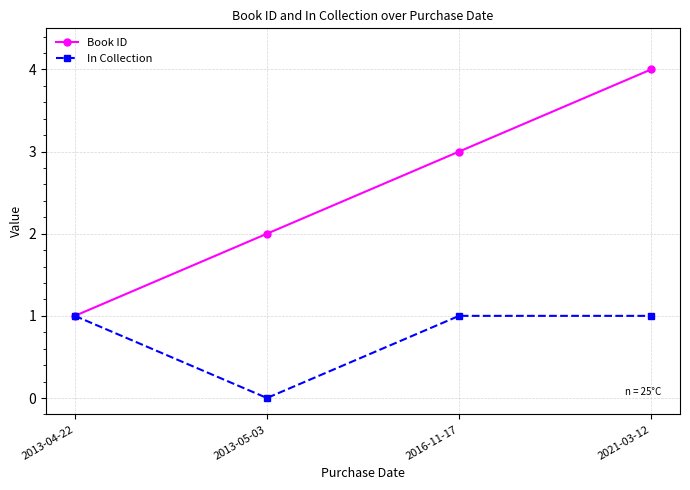

What are all the series names shown in the legend?

Book ID, In Collection